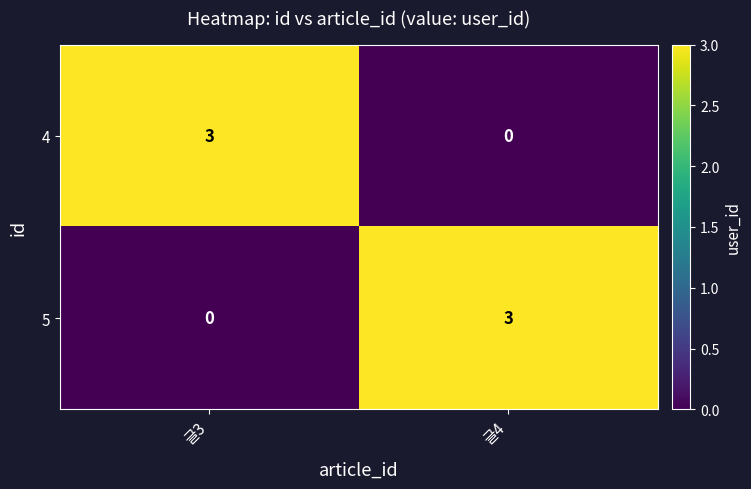

Rank the categories by 4 value from lowest to highest.

글4, 글3